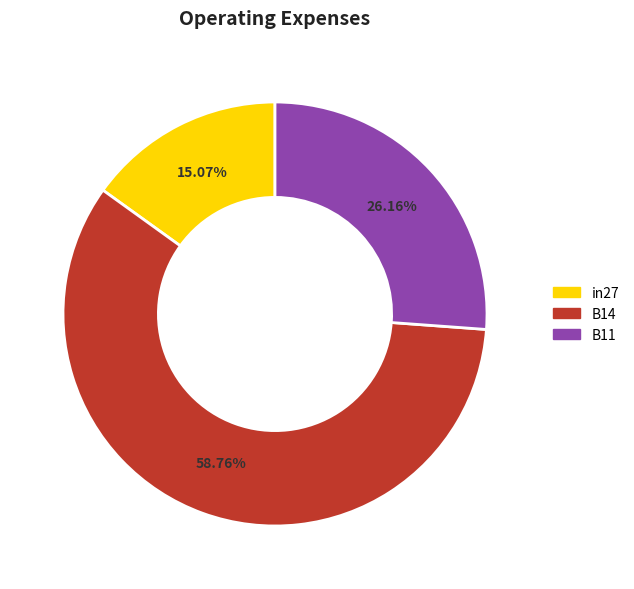

True or false: B11 accounts for 26% of the total.

True